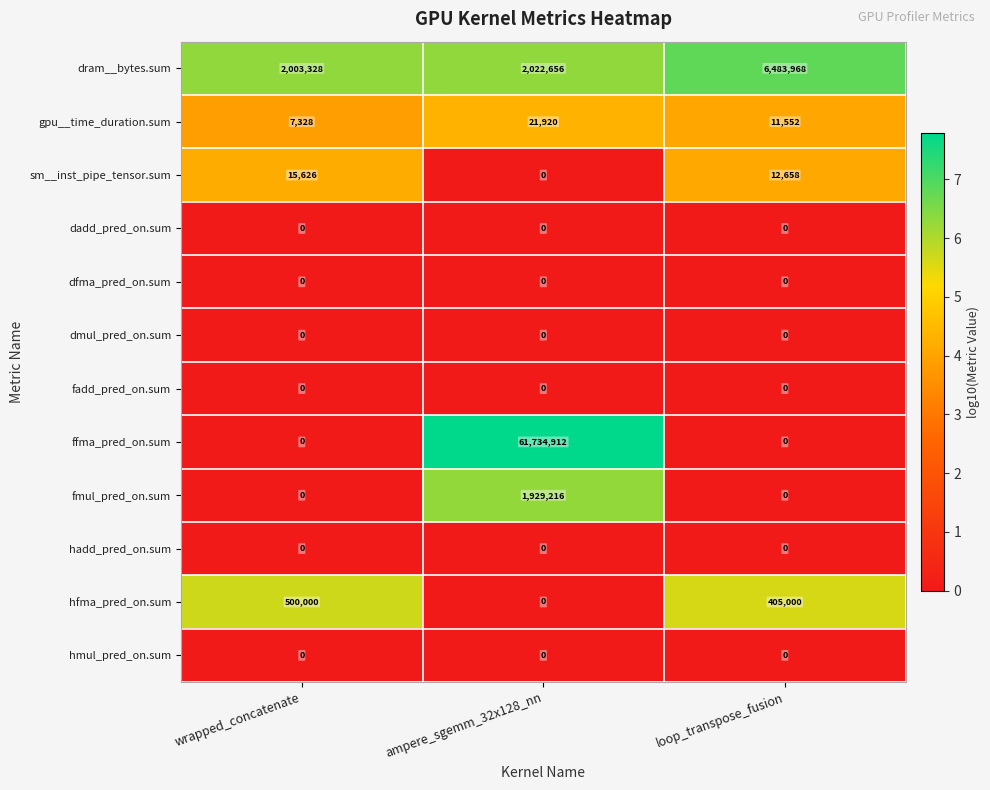

The value of dadd_pred_on.sum at loop_transpose_fusion is 0. True or false?

True